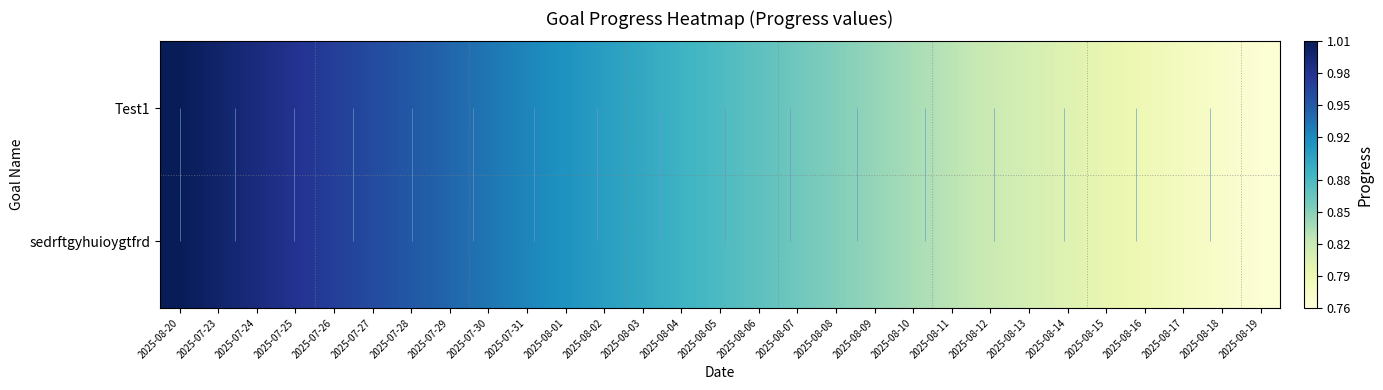

What is the difference between the second highest and minimum values in the Test1 series?

0.2